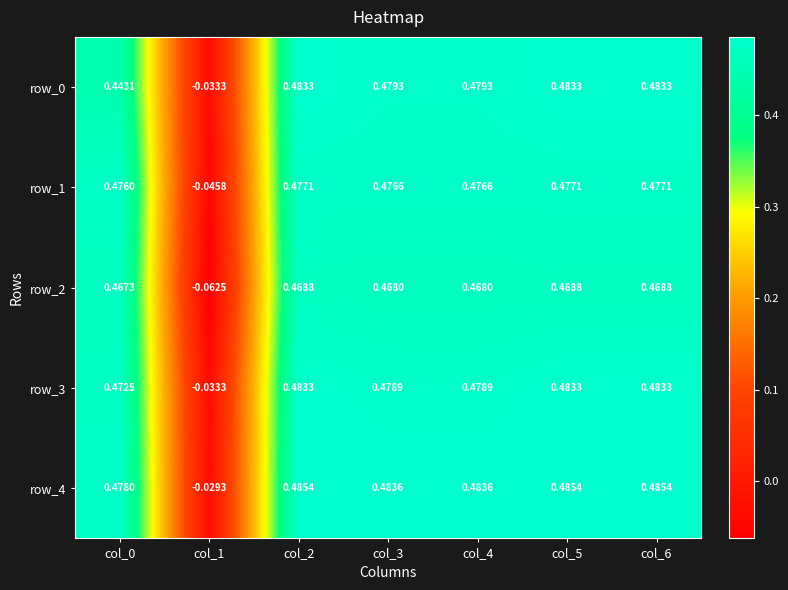

Is the value of row_3 at col_6 greater than the value of row_4 at col_3?

No